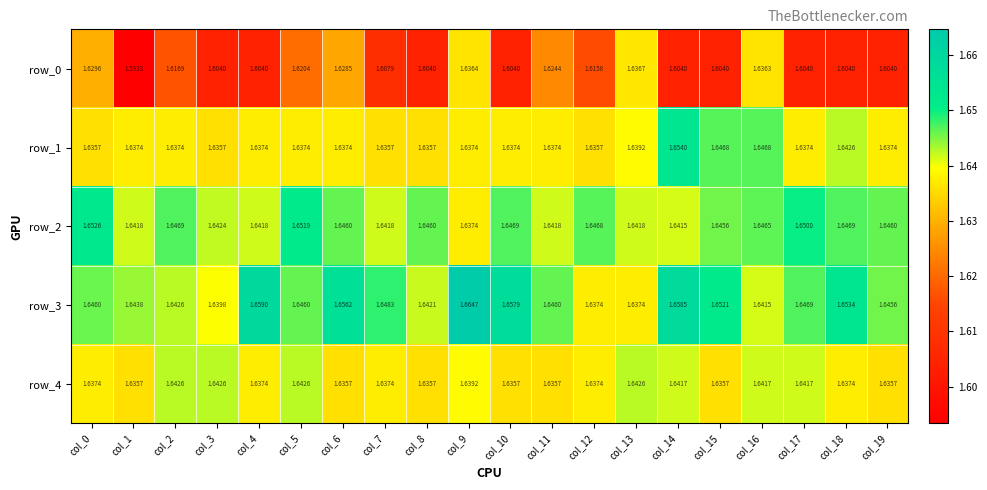

How many data points does each series have?

20